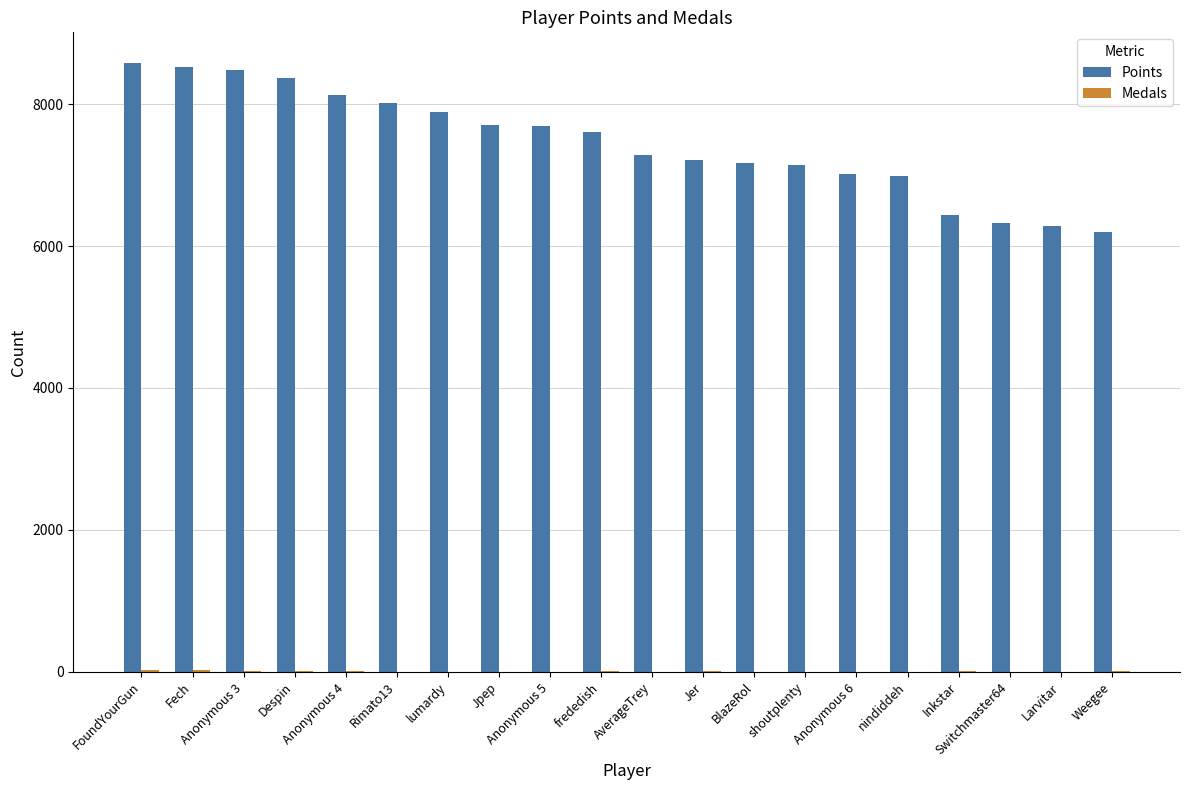

Which series has the largest total across all categories?

Points